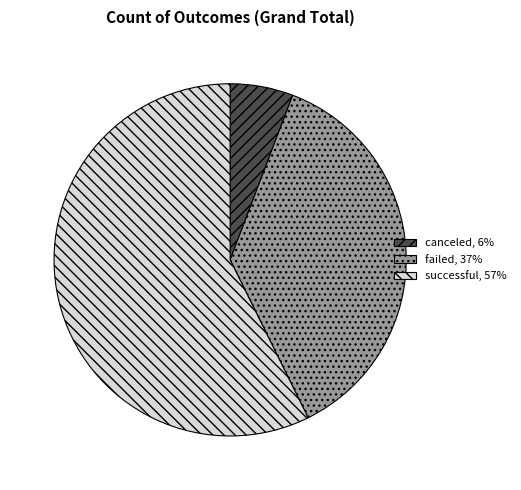

Does successful account for over 50% of the chart?

Yes